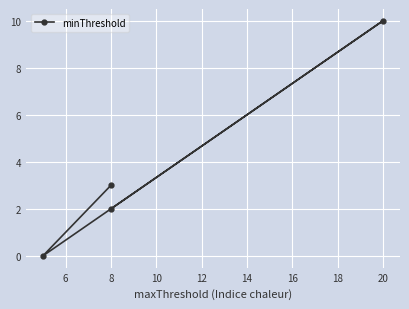

How many interior local peaks (higher than both neighbors) does the data have?

1